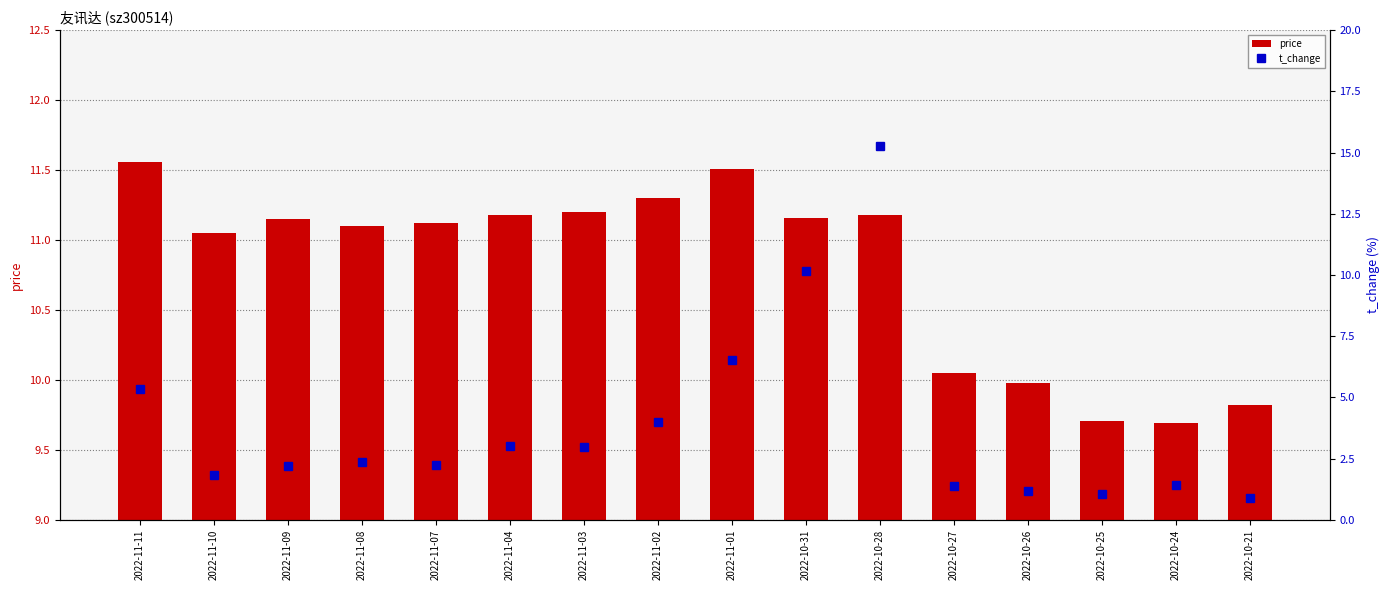

Which label corresponds to the largest value in the chart?

2022-10-28